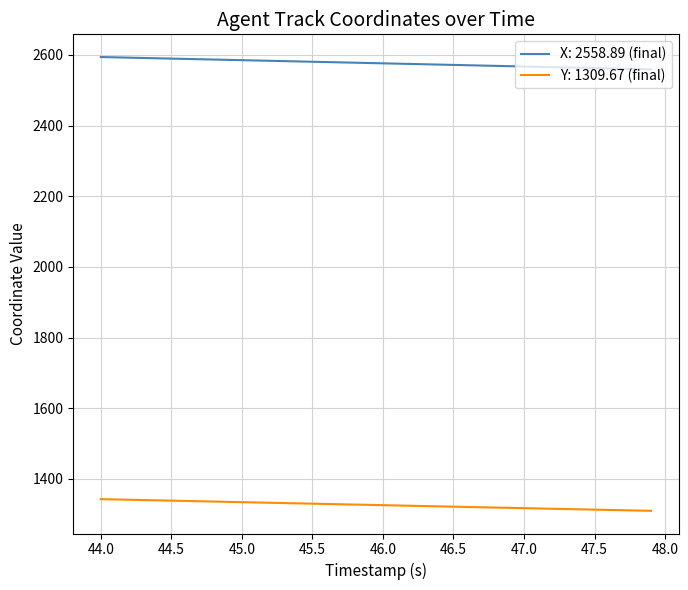

List the series in order of their overall mean, lowest first.

Y: 1309.67 (final), X: 2558.89 (final)